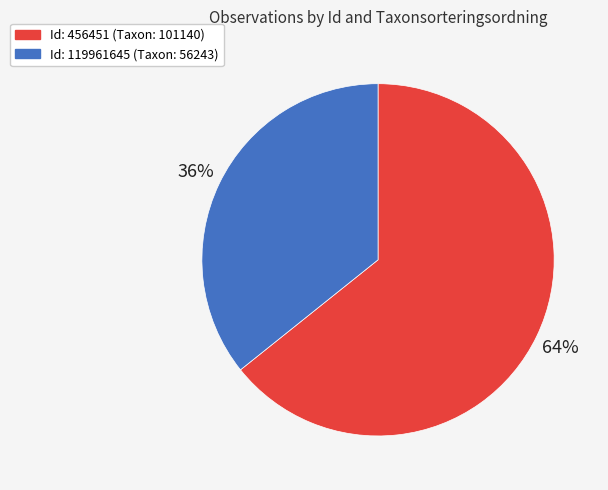

How many slices are in this pie chart?

2